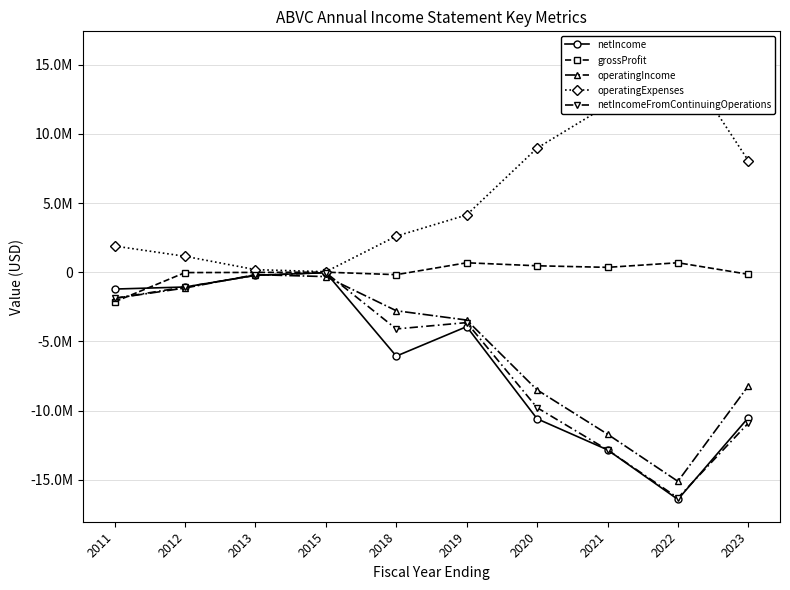

What are all the series names shown in the legend?

netIncome, grossProfit, operatingIncome, operatingExpenses, netIncomeFromContinuingOperations